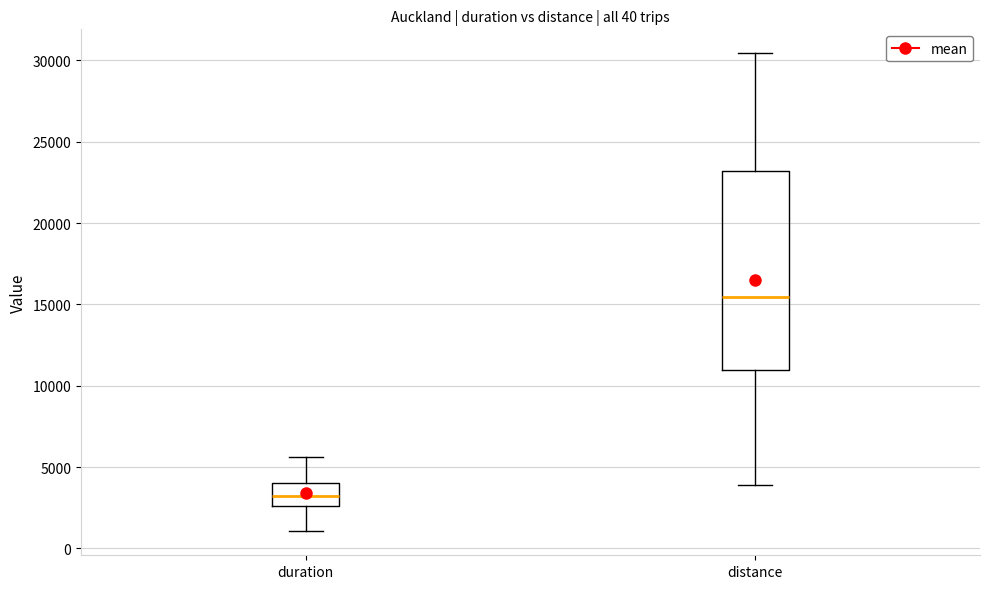

Reading left to right, transcribe this box plot: for each box, give where its median line is, the range the box spans, and where its two whiskers end, as read against the y-axis. The values are not printed on the chart, so give them approximately, as read against the axis.

duration: median 3000, box 2500 to 4000, whiskers 1000 to 5500
distance: median 15500, box 11000 to 23000, whiskers 4000 to 30500